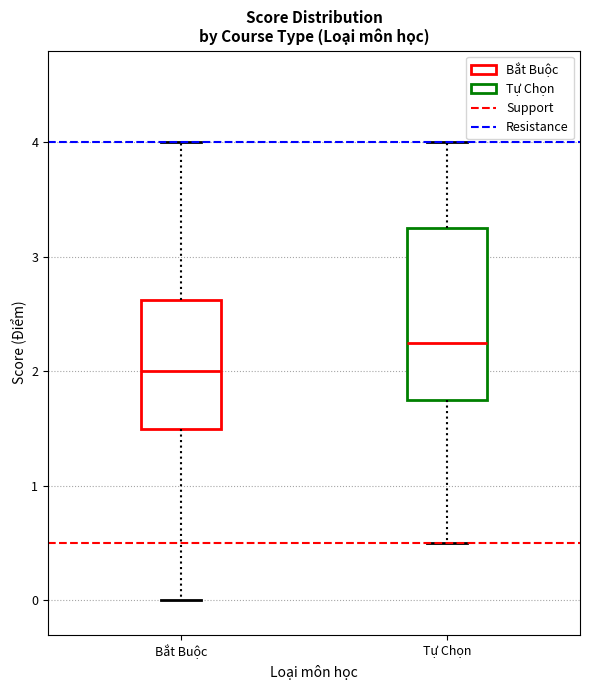

Where does the median line of the box for Tự Chọn sit on the y-axis? The values are not printed on the chart, so give them approximately, as read against the axis.

2.3